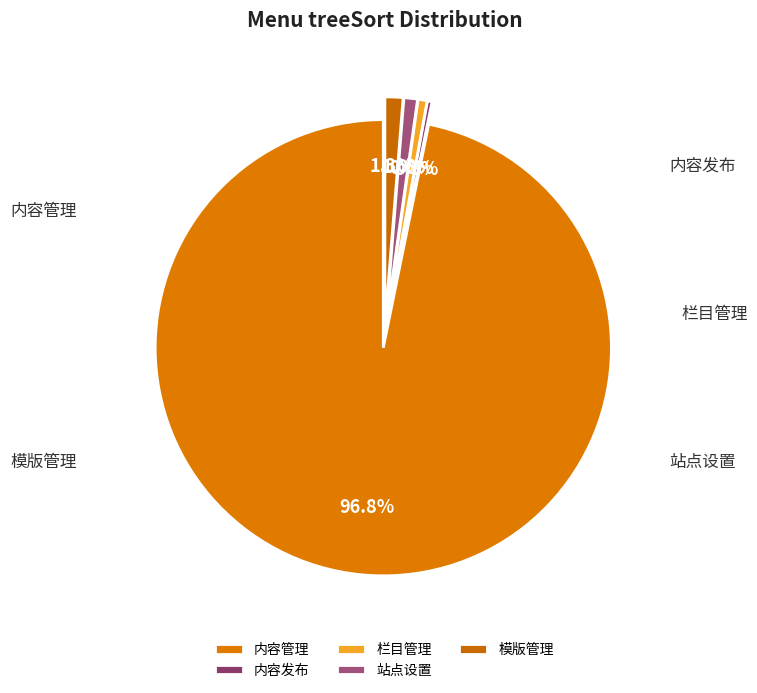

Is 内容管理 the majority of the pie?

Yes